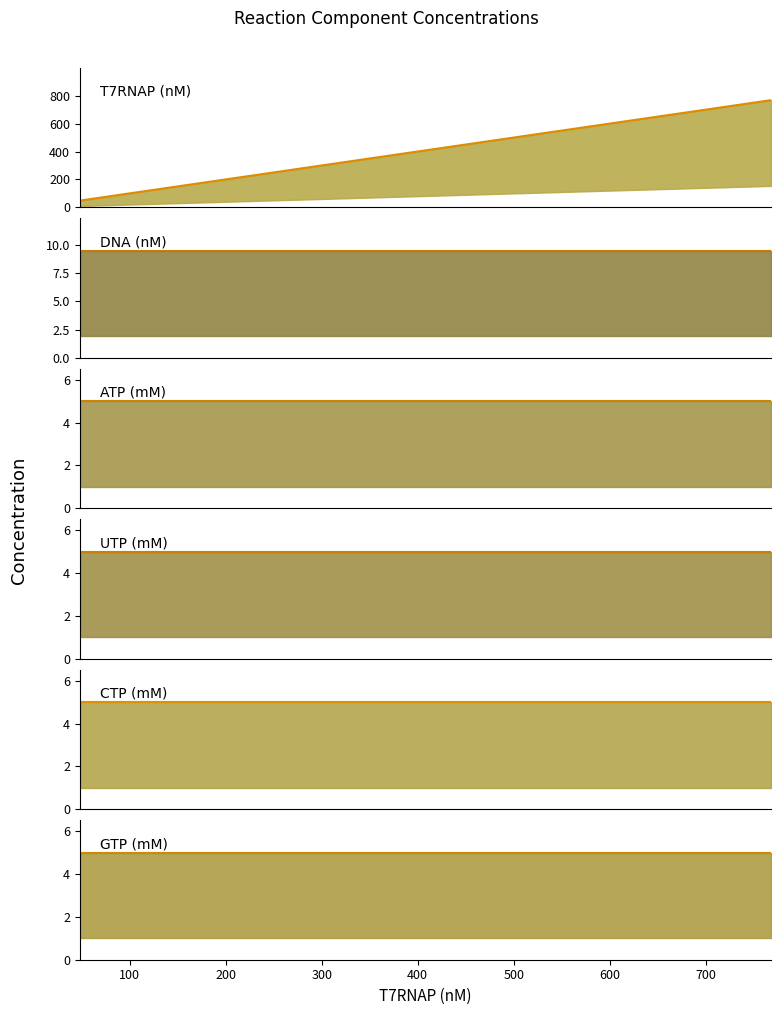

What value does the DNA (nM) series have at 192?

9.5